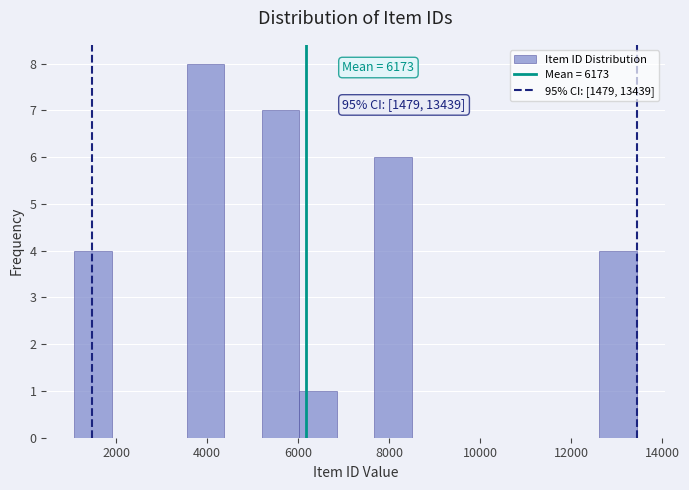

Which range on the x-axis has the tallest bar?

3600 to 4400